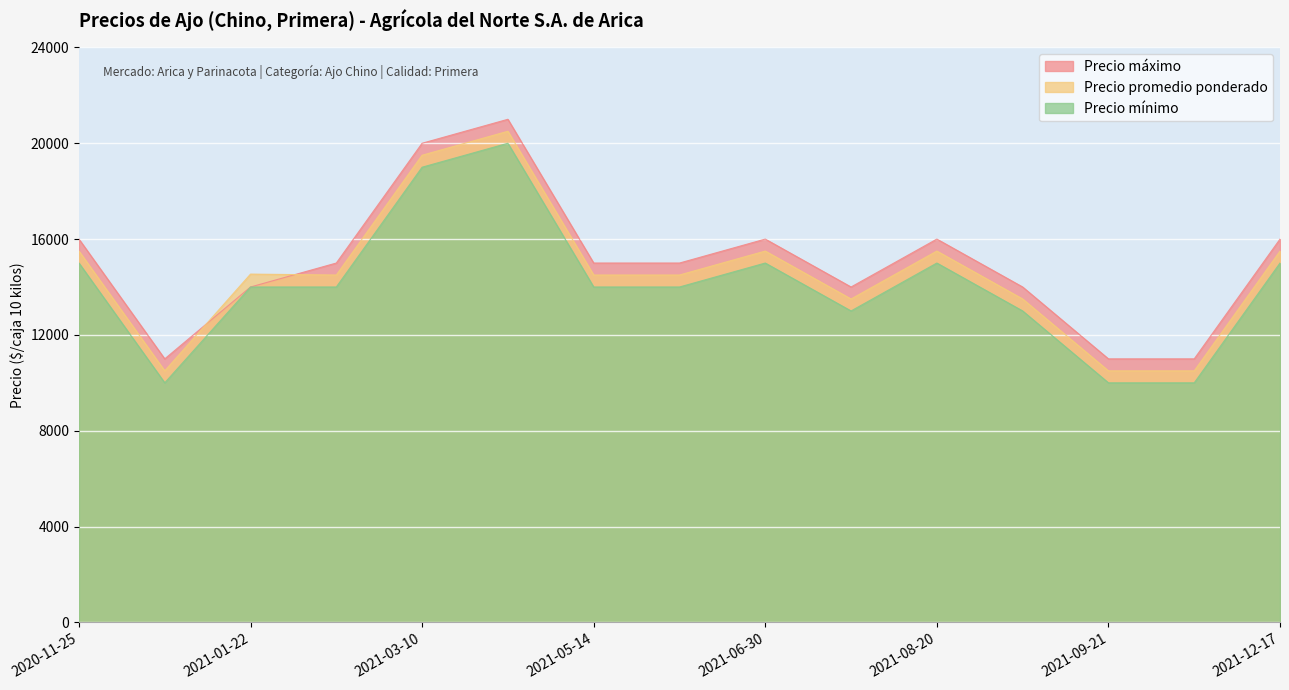

Does the chart display data point markers on the line(s)?

No